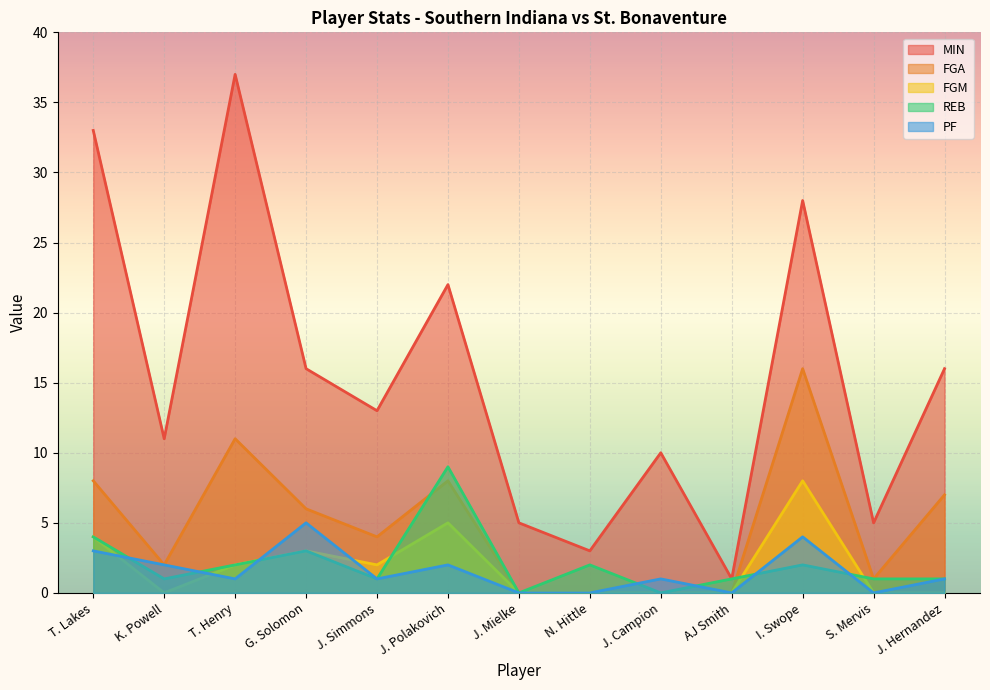

At which label does MIN reach its minimum?

AJ Smith